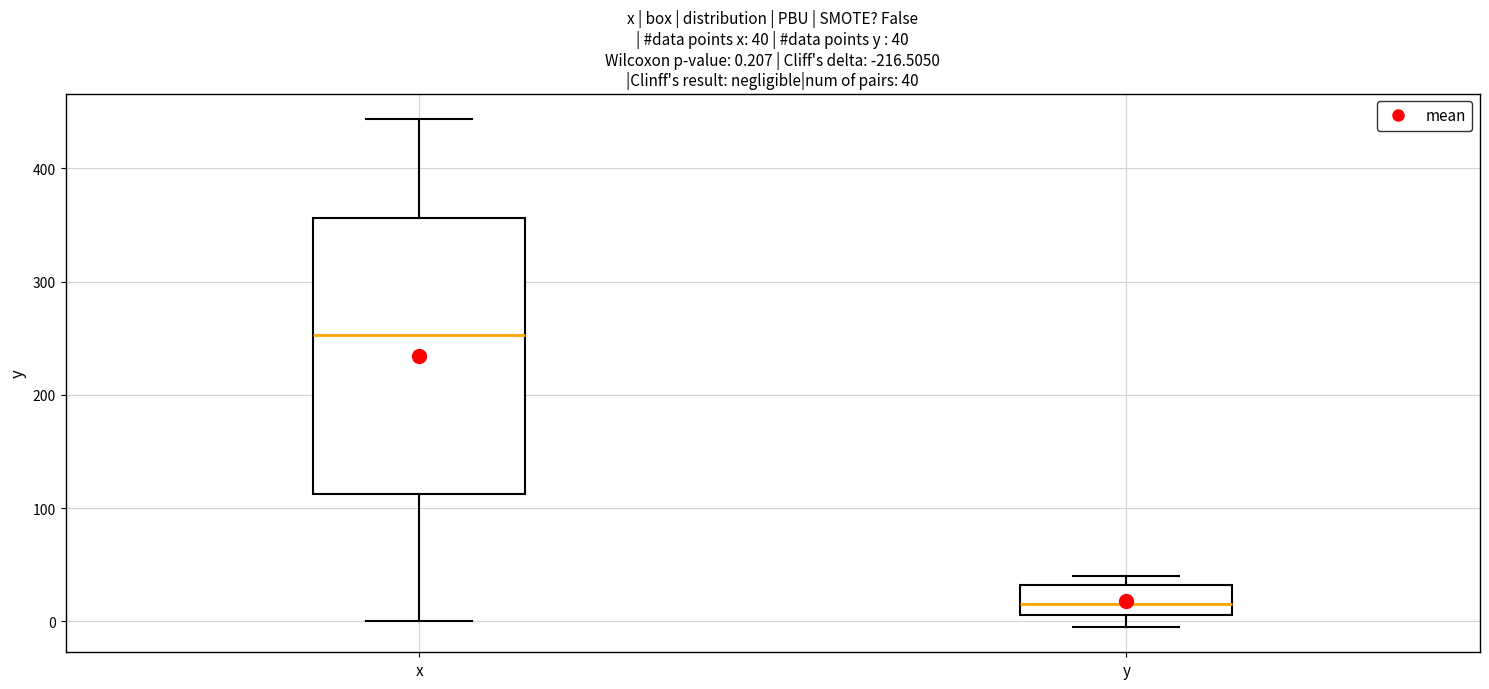

Comparing the boxes themselves (not the whiskers), which one is the tallest?

x